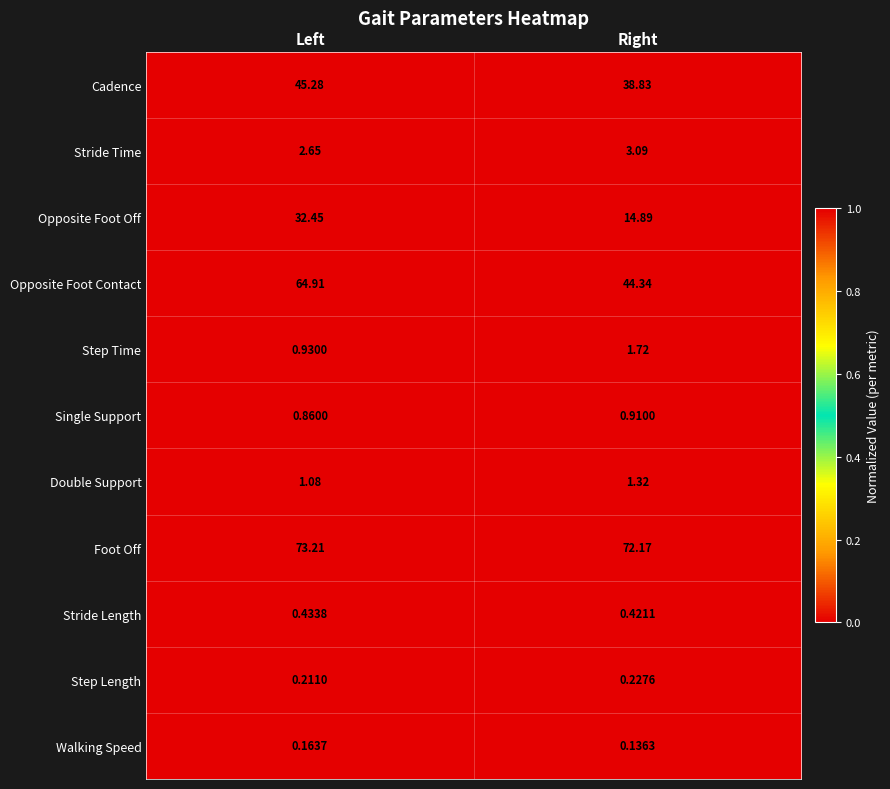

Rank the series at Left from lowest to highest value.

Walking Speed, Step Length, Stride Length, Single Support, Step Time, Double Support, Stride Time, Opposite Foot Off, Cadence, Opposite Foot Contact, Foot Off